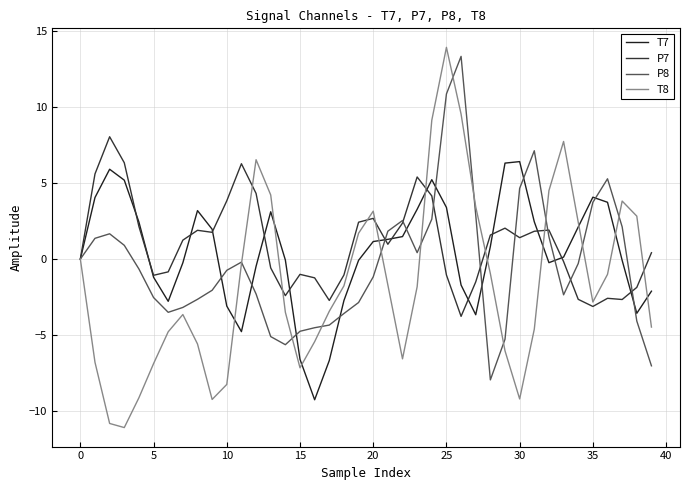

Reading left to right, transcribe all the data shown in this chart.

T7: 0.0	4.1	5.9	5.2	2.4	-1.2	-2.8	-0.2	3.2	2.0	-3.1	-4.8	-0.5	3.1	-0.1	-6.6	-9.3	-6.7	-2.7	-0.1	1.2	1.3	1.5	3.3	5.2	3.4	-1.7	-3.7	0.8	6.3	6.4	2.5	-0.2	0.1	2.1	4.1	3.7	-0.1	-3.6	-2.1
P7: -0.0	5.6	8.0	6.3	2.1	-1.1	-0.8	1.2	1.9	1.8	3.8	6.3	4.3	-0.6	-2.4	-1.0	-1.2	-2.7	-1.0	2.4	2.7	1.0	2.4	5.4	4.2	-1.0	-3.8	-1.5	1.6	2.0	1.4	1.8	1.9	-0.2	-2.6	-3.1	-2.6	-2.7	-1.9	0.4
P8: -0.0	1.4	1.7	0.9	-0.7	-2.5	-3.5	-3.2	-2.6	-2.1	-0.7	-0.2	-2.3	-5.1	-5.6	-4.7	-4.5	-4.3	-3.6	-2.9	-1.2	1.8	2.5	0.4	2.6	10.9	13.3	2.9	-7.9	-5.3	4.7	7.1	1.5	-2.3	-0.3	3.7	5.3	2.1	-4.1	-7.0
T8: 0.0	-6.8	-10.8	-11.1	-9.1	-6.9	-4.8	-3.6	-5.6	-9.2	-8.2	-0.3	6.5	4.2	-3.5	-7.1	-5.4	-3.4	-1.8	1.7	3.2	-1.7	-6.6	-1.8	9.1	13.9	9.5	3.4	-1.0	-6.0	-9.2	-4.6	4.5	7.7	2.4	-2.8	-1.0	3.8	2.8	-4.5